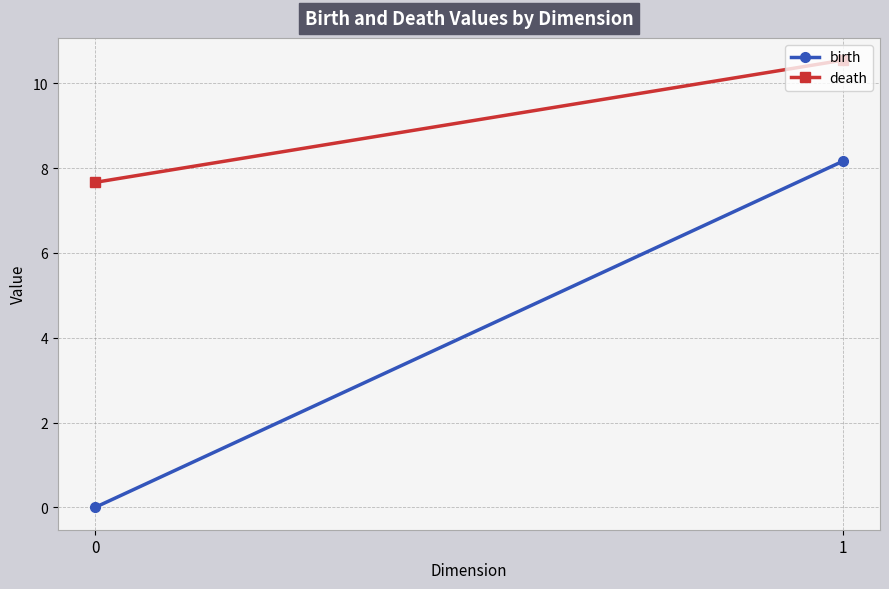

List the series in order of their peak value, highest first.

death, birth